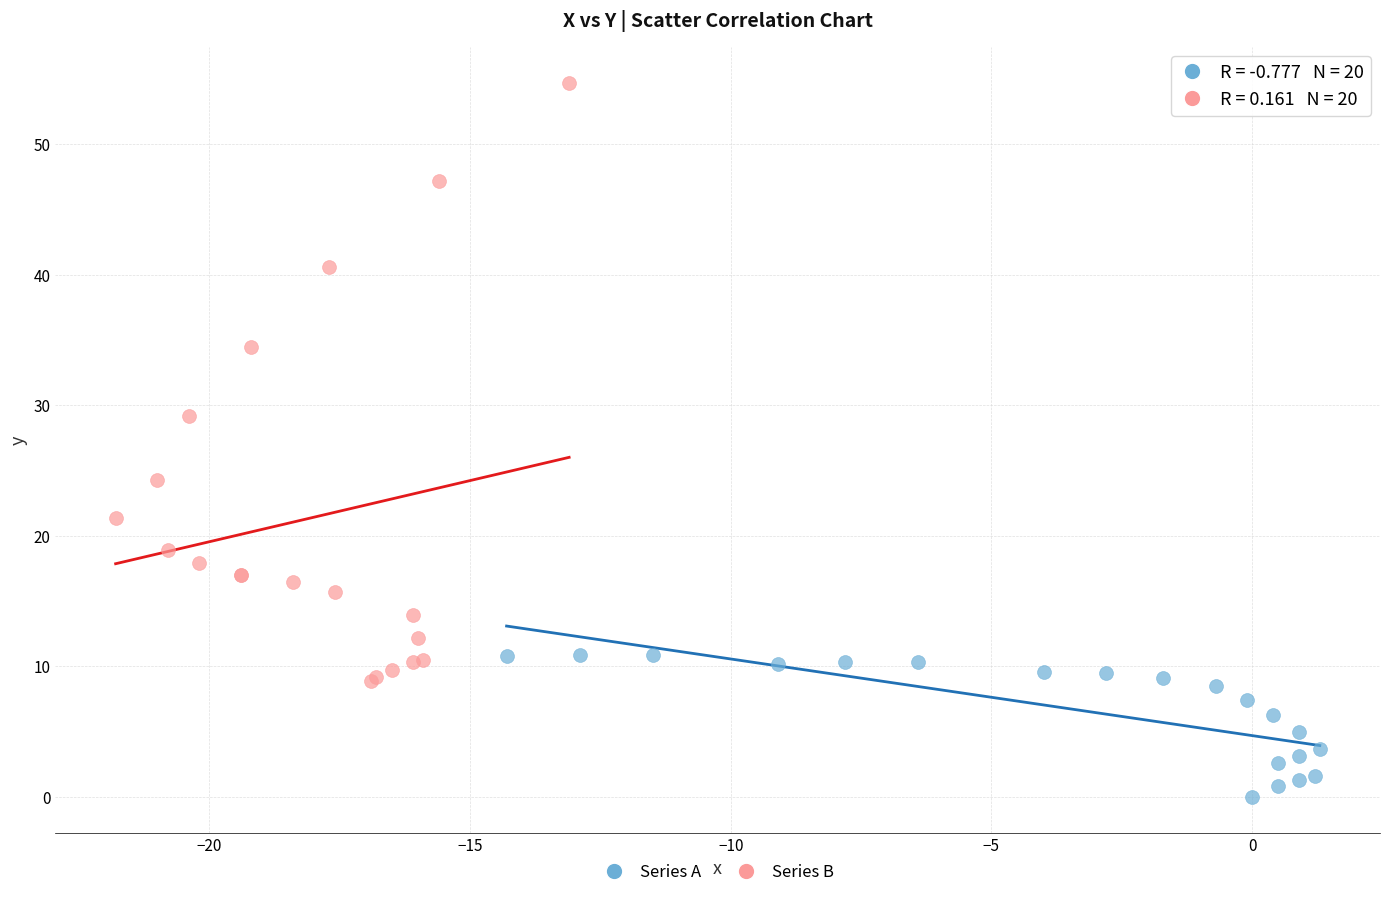

Which series has the widest spread of Y values?

Series B